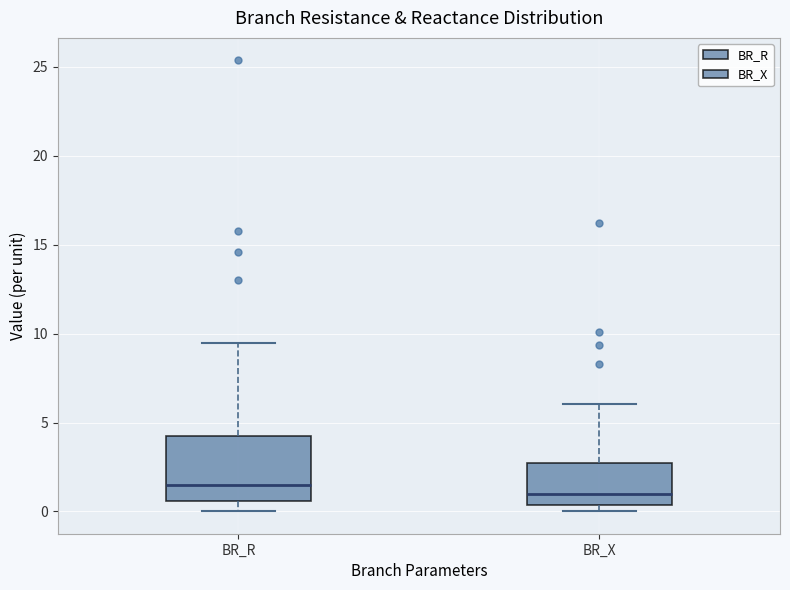

Where is the lower edge of the box for BR_X on the y-axis? The values are not printed on the chart, so give them approximately, as read against the axis.

0.5